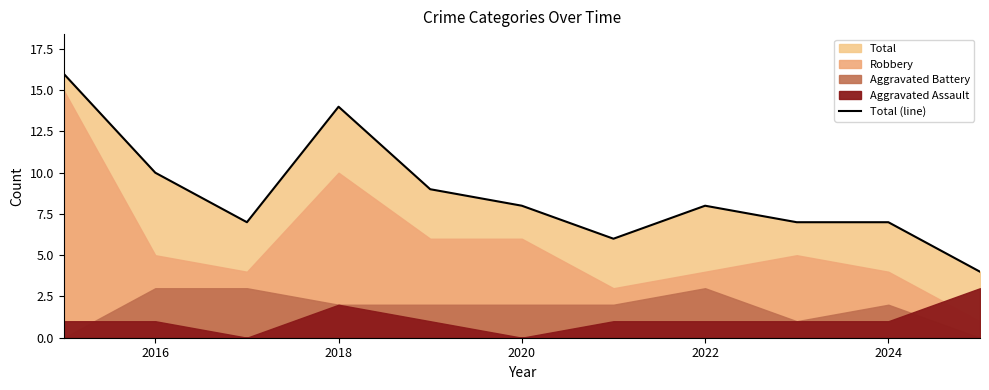

The Total (line) series shows 14 at 2018. True or false?

True